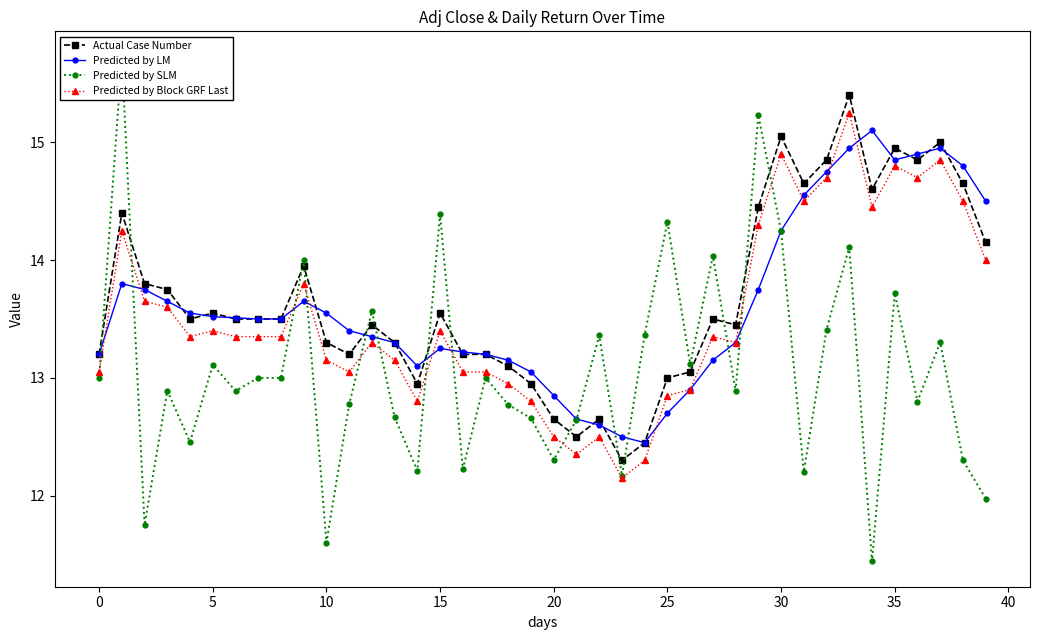

How many data points in Actual Case Number are less than 13?

7